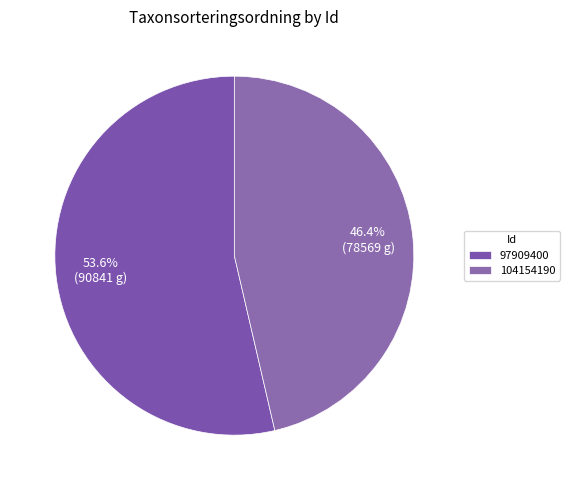

Which category accounts for the majority?

97909400